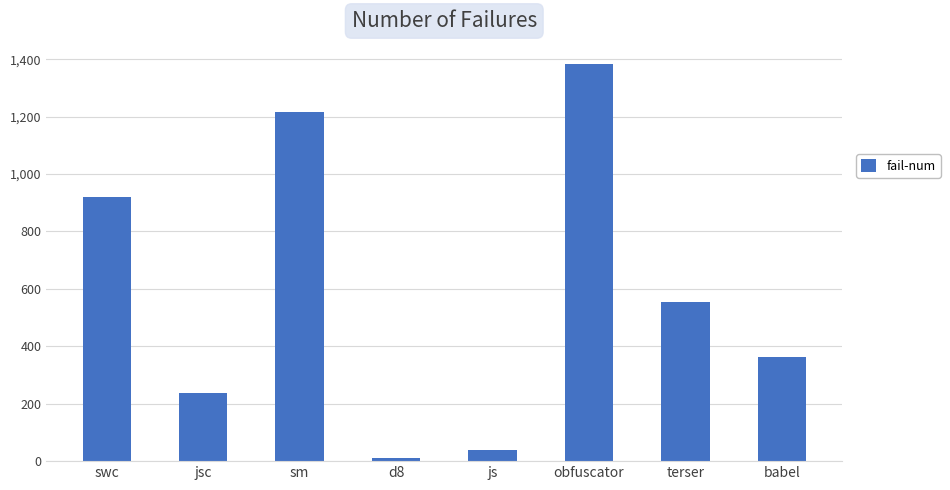

At which label is the value closest to 698?

terser